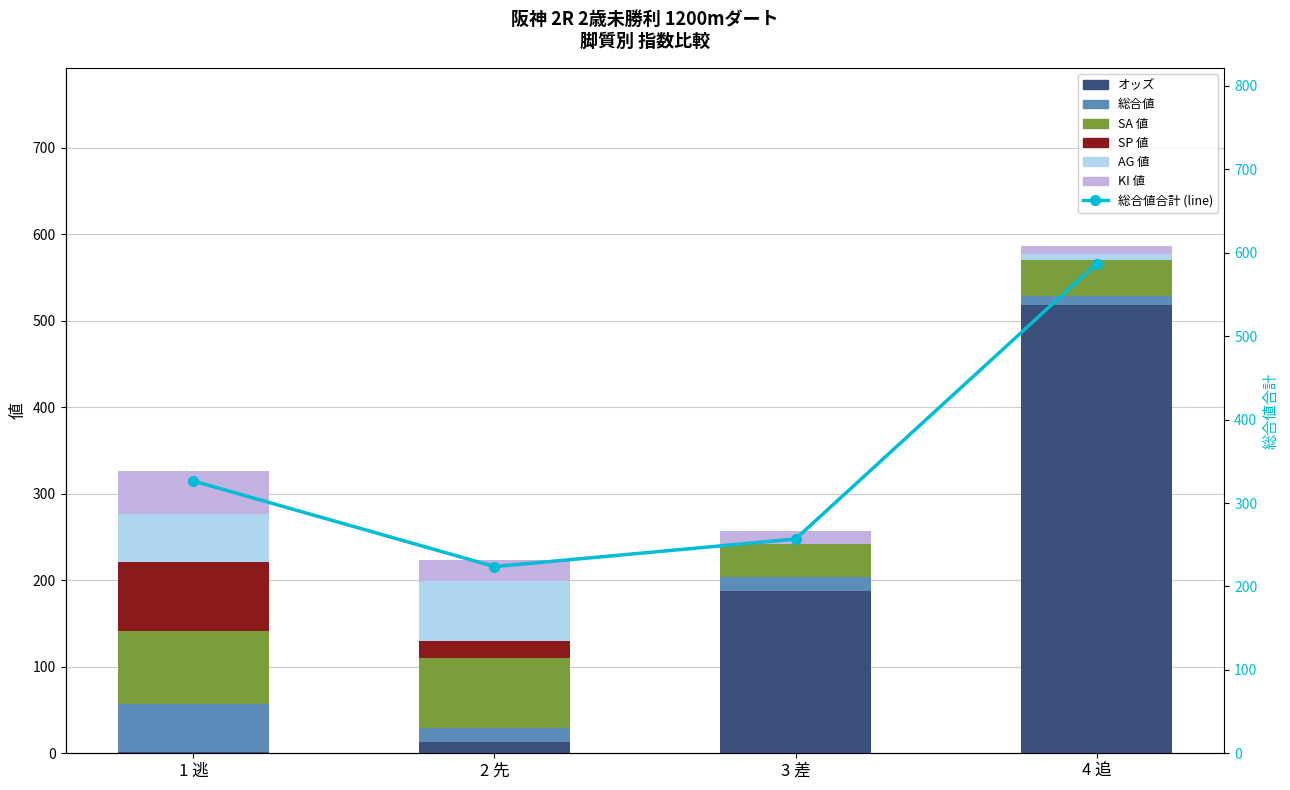

How many values in the SP 値 series are below 20?

2